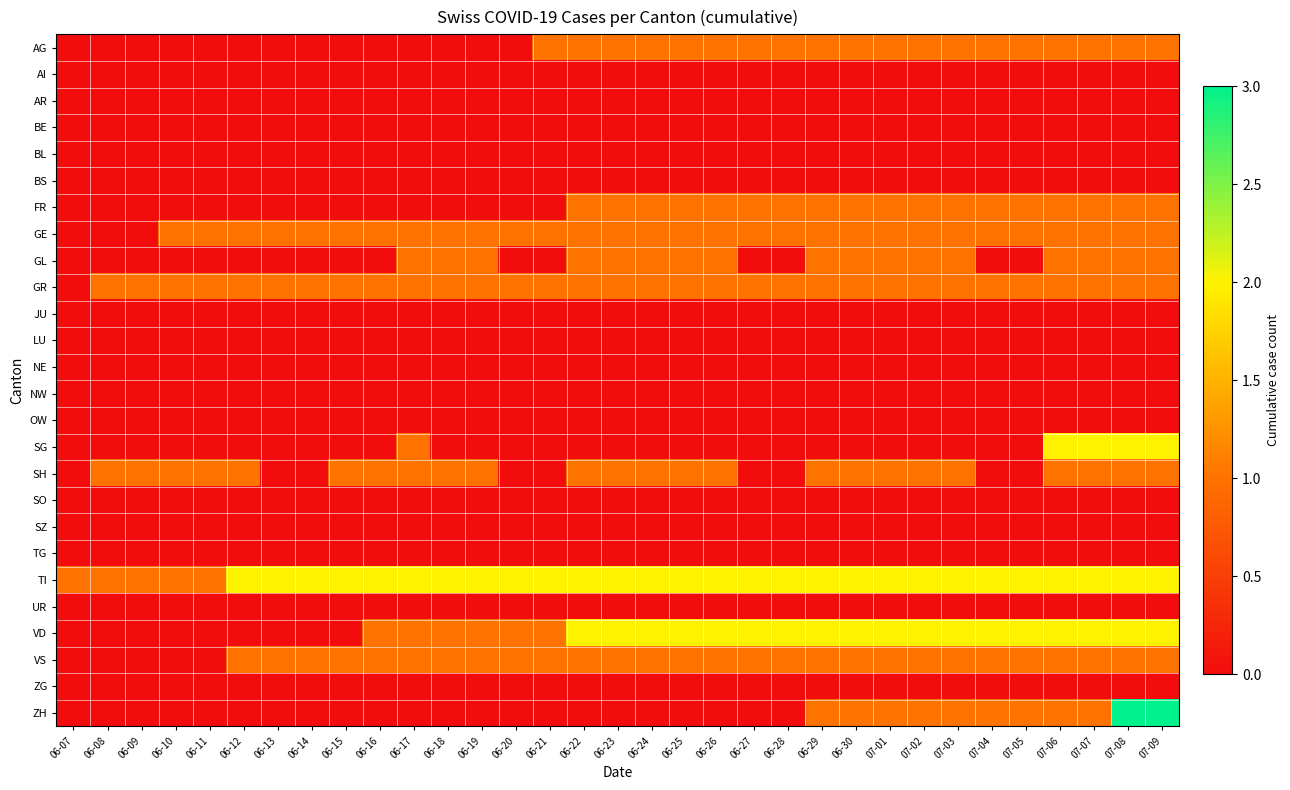

How many data points does each series have?

33